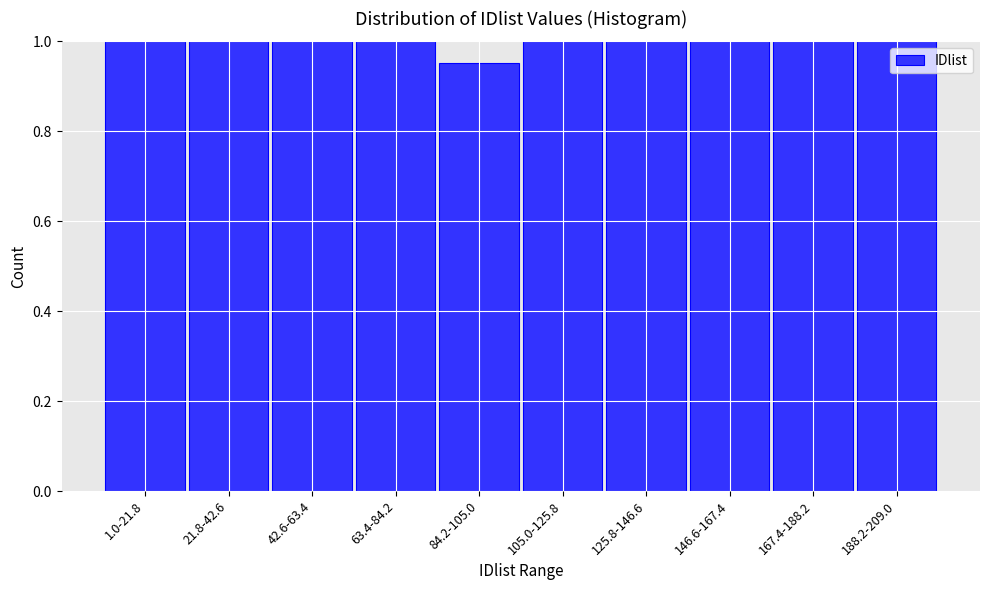

What is the label of the 3rd bar from the right?

146.6-167.4